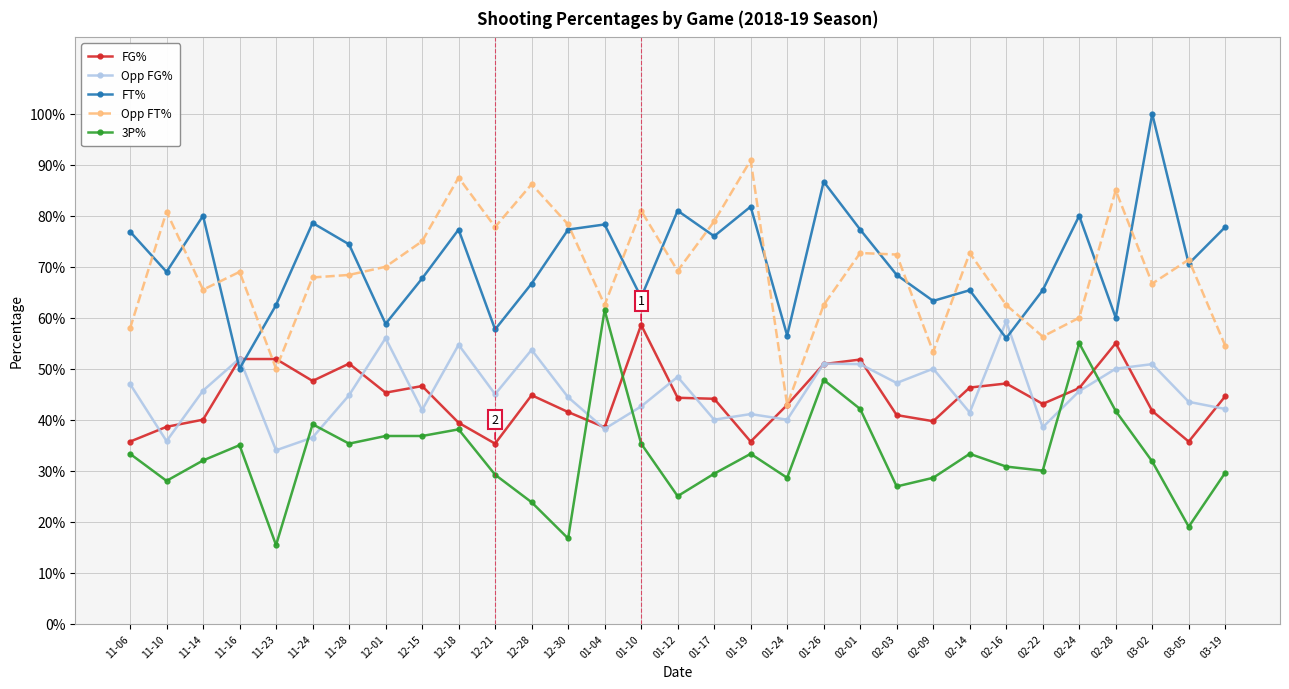

Reading right to left, extract all data points from this chart.

FG%: 0.4	0.4	0.4	0.6	0.5	0.4	0.5	0.5	0.4	0.4	0.5	0.5	0.4	0.4	0.4	0.4	0.6	0.4	0.4	0.4	0.4	0.4	0.5	0.5	0.5	0.5	0.5	0.5	0.4	0.4	0.4
Opp FG%: 0.4	0.4	0.5	0.5	0.5	0.4	0.6	0.4	0.5	0.5	0.5	0.5	0.4	0.4	0.4	0.5	0.4	0.4	0.4	0.5	0.5	0.5	0.4	0.6	0.4	0.4	0.3	0.5	0.5	0.4	0.5
FT%: 0.8	0.7	1.0	0.6	0.8	0.7	0.6	0.7	0.6	0.7	0.8	0.9	0.6	0.8	0.8	0.8	0.6	0.8	0.8	0.7	0.6	0.8	0.7	0.6	0.7	0.8	0.6	0.5	0.8	0.7	0.8
Opp FT%: 0.5	0.7	0.7	0.8	0.6	0.6	0.6	0.7	0.5	0.7	0.7	0.6	0.4	0.9	0.8	0.7	0.8	0.6	0.8	0.9	0.8	0.9	0.8	0.7	0.7	0.7	0.5	0.7	0.7	0.8	0.6
3P%: 0.3	0.2	0.3	0.4	0.6	0.3	0.3	0.3	0.3	0.3	0.4	0.5	0.3	0.3	0.3	0.2	0.4	0.6	0.2	0.2	0.3	0.4	0.4	0.4	0.4	0.4	0.2	0.3	0.3	0.3	0.3